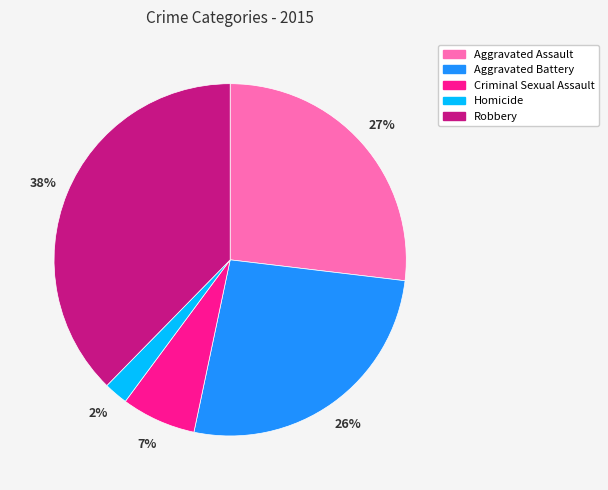

The Aggravated Assault slice represents 18% of the pie. True or false?

False